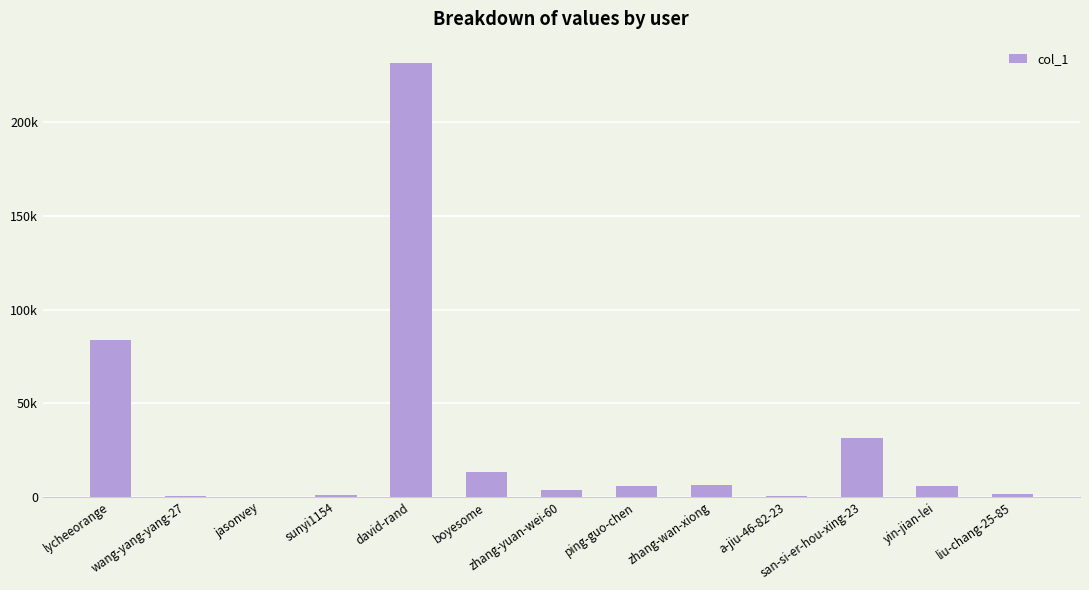

What is the smallest value displayed?

21